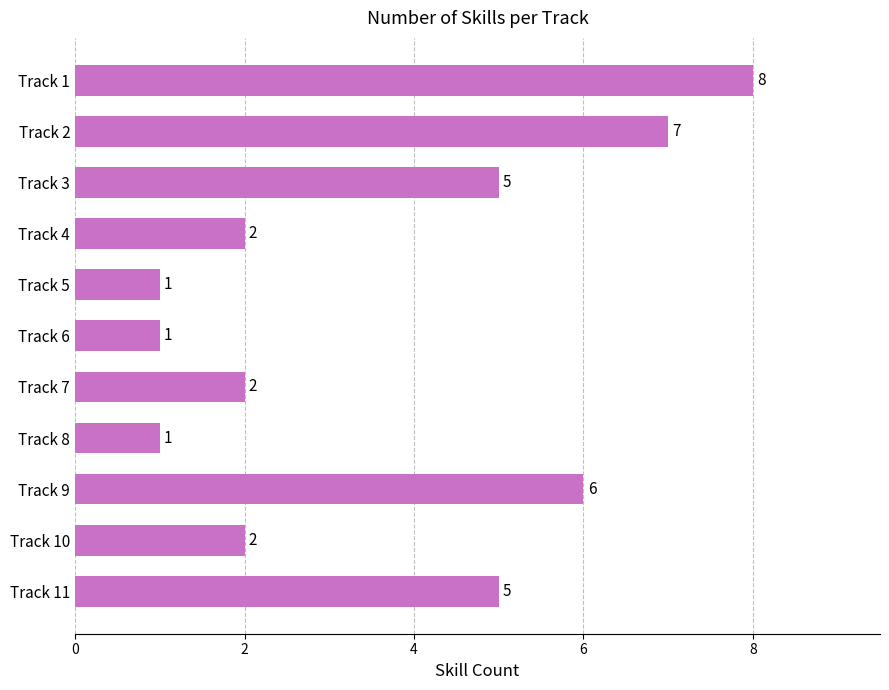

What is the smallest value displayed?

1